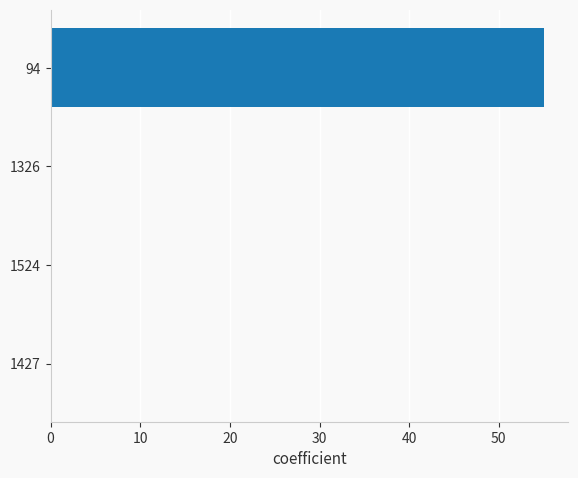

How many values are between 0 and 55?

4